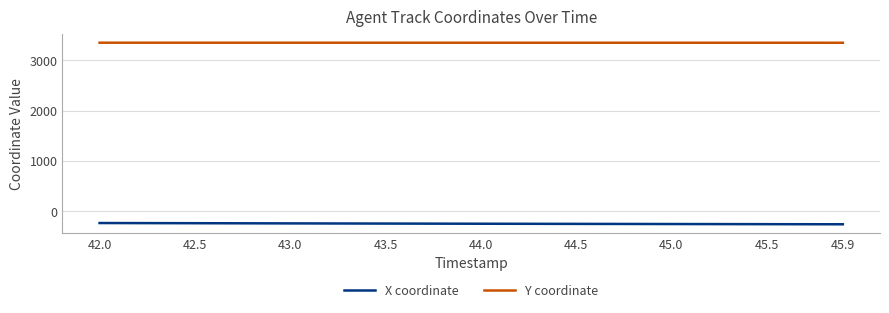

What is the smallest value displayed?

-260.8